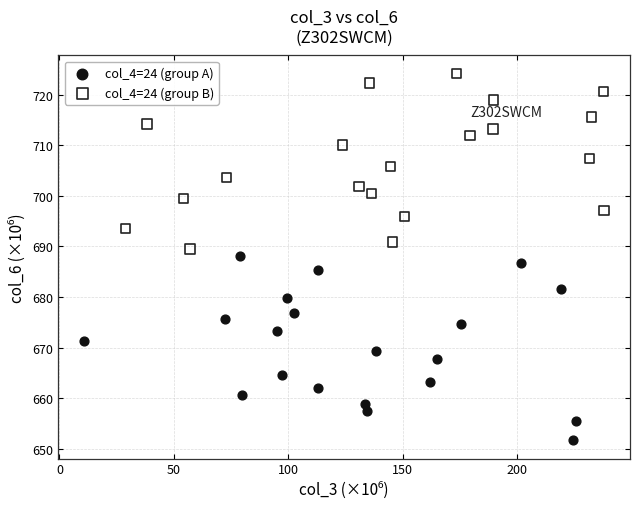

Which series contains the highest Y value?

col_4=24 (group B)